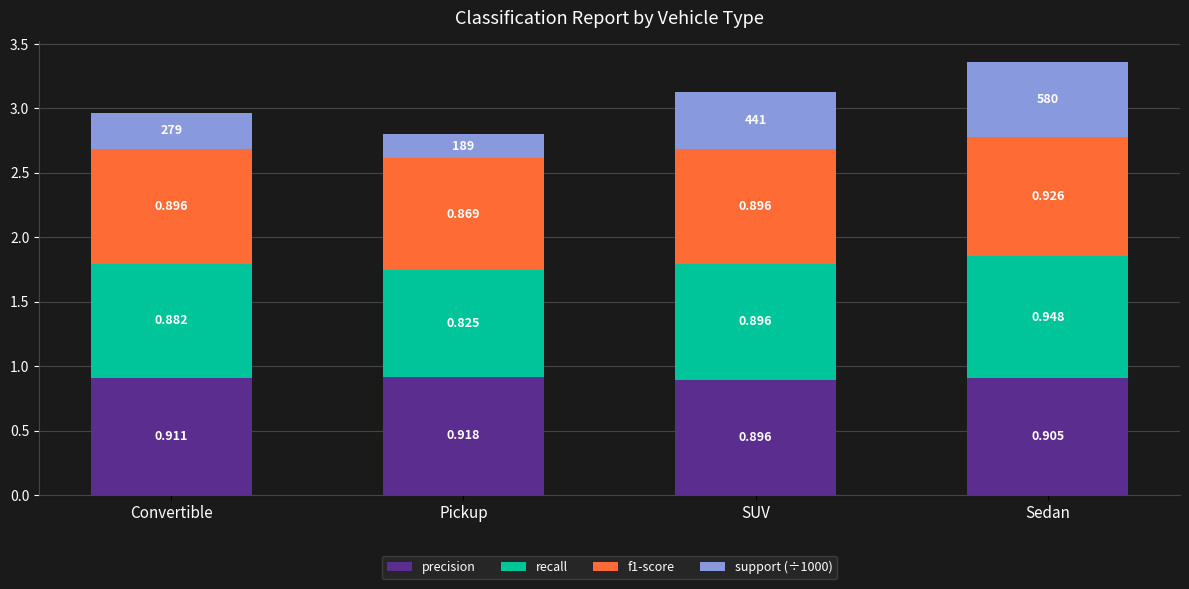

Which series has the largest total across all categories?

precision